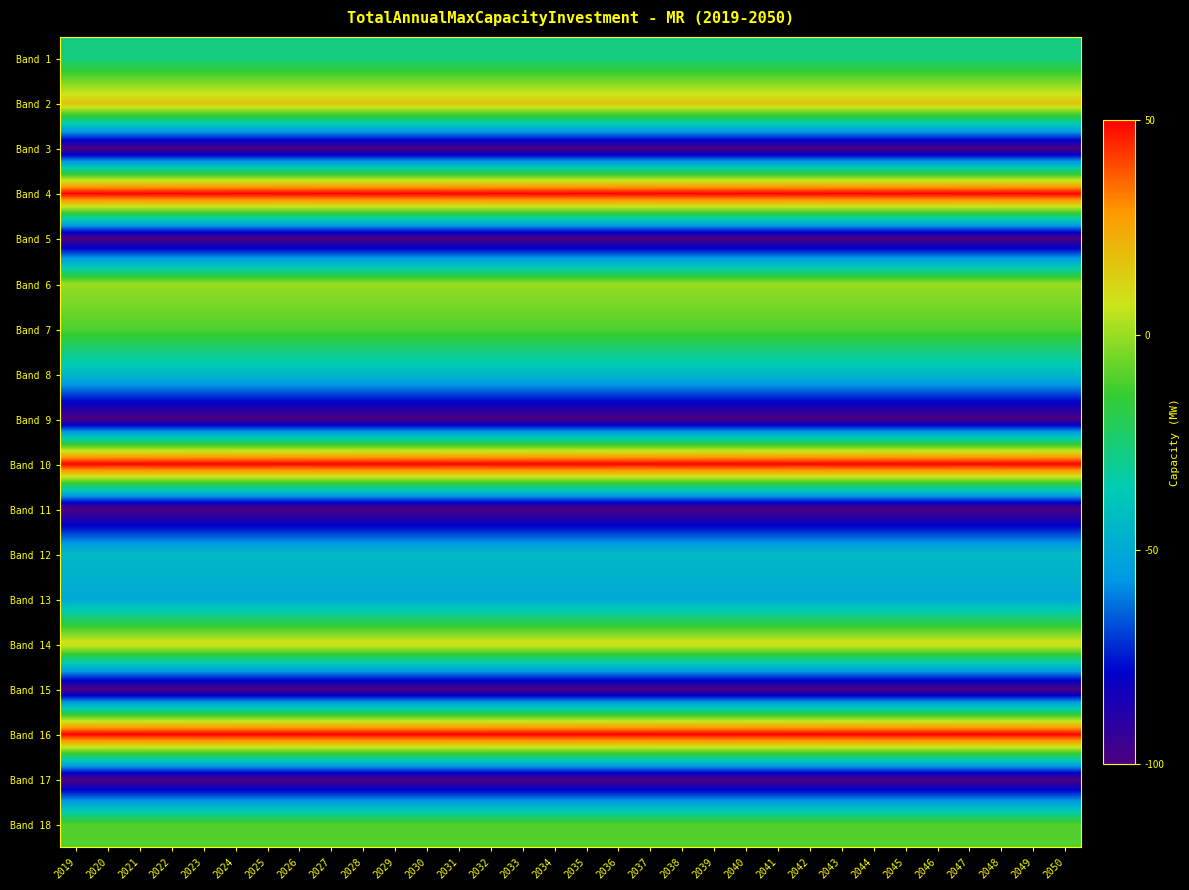

Reading right to left, list all the values displayed in this chart.

Band 1: 2050=-26.9	2049=-26.9	2048=-26.9	2047=-26.9	2046=-26.9	2045=-26.9	2044=-26.9	2043=-26.9	2042=-26.9	2041=-26.9	2040=-26.9	2039=-26.9	2038=-26.9	2037=-26.9	2036=-26.9	2035=-26.9	2034=-26.9	2033=-26.9	2032=-26.9	2031=-26.9	2030=-26.9	2029=-26.9	2028=-26.9	2027=-26.9	2026=-26.9	2025=-26.9	2024=-26.9	2023=-26.9	2022=-26.9	2021=-26.9	2020=-26.9	2019=-26.9
Band 2: 2050=16.3	2049=16.3	2048=16.3	2047=16.3	2046=16.3	2045=16.3	2044=16.3	2043=16.3	2042=16.3	2041=16.3	2040=16.3	2039=16.3	2038=16.3	2037=16.3	2036=16.3	2035=16.3	2034=16.3	2033=16.3	2032=16.3	2031=16.3	2030=16.3	2029=16.3	2028=16.3	2027=16.3	2026=16.3	2025=16.3	2024=16.3	2023=16.3	2022=16.3	2021=16.3	2020=16.3	2019=16.3
Band 3: 2050=-100.0	2049=-100.0	2048=-100.0	2047=-100.0	2046=-100.0	2045=-100.0	2044=-100.0	2043=-100.0	2042=-100.0	2041=-100.0	2040=-100.0	2039=-100.0	2038=-100.0	2037=-100.0	2036=-100.0	2035=-100.0	2034=-100.0	2033=-100.0	2032=-100.0	2031=-100.0	2030=-100.0	2029=-100.0	2028=-100.0	2027=-100.0	2026=-100.0	2025=-100.0	2024=-100.0	2023=-100.0	2022=-100.0	2021=-100.0	2020=-100.0	2019=-100.0
Band 4: 2050=50.0	2049=50.0	2048=50.0	2047=50.0	2046=50.0	2045=50.0	2044=50.0	2043=50.0	2042=50.0	2041=50.0	2040=50.0	2039=50.0	2038=50.0	2037=50.0	2036=50.0	2035=50.0	2034=50.0	2033=50.0	2032=50.0	2031=50.0	2030=50.0	2029=50.0	2028=50.0	2027=50.0	2026=50.0	2025=50.0	2024=50.0	2023=50.0	2022=50.0	2021=50.0	2020=50.0	2019=50.0
Band 5: 2050=-100.0	2049=-100.0	2048=-100.0	2047=-100.0	2046=-100.0	2045=-100.0	2044=-100.0	2043=-100.0	2042=-100.0	2041=-100.0	2040=-100.0	2039=-100.0	2038=-100.0	2037=-100.0	2036=-100.0	2035=-100.0	2034=-100.0	2033=-100.0	2032=-100.0	2031=-100.0	2030=-100.0	2029=-100.0	2028=-100.0	2027=-100.0	2026=-100.0	2025=-100.0	2024=-100.0	2023=-100.0	2022=-100.0	2021=-100.0	2020=-100.0	2019=-100.0
Band 6: 2050=-0.1	2049=-0.1	2048=-0.1	2047=-0.1	2046=-0.1	2045=-0.1	2044=-0.1	2043=-0.1	2042=-0.1	2041=-0.1	2040=-0.1	2039=-0.1	2038=-0.1	2037=-0.1	2036=-0.1	2035=-0.1	2034=-0.1	2033=-0.1	2032=-0.1	2031=-0.1	2030=-0.1	2029=-0.1	2028=-0.1	2027=-0.1	2026=-0.1	2025=-0.1	2024=-0.1	2023=-0.1	2022=-0.1	2021=-0.1	2020=-0.1	2019=-0.1
Band 7: 2050=-10.1	2049=-10.1	2048=-10.1	2047=-10.1	2046=-10.1	2045=-10.1	2044=-10.1	2043=-10.1	2042=-10.1	2041=-10.1	2040=-10.1	2039=-10.1	2038=-10.1	2037=-10.1	2036=-10.1	2035=-10.1	2034=-10.1	2033=-10.1	2032=-10.1	2031=-10.1	2030=-10.1	2029=-10.1	2028=-10.1	2027=-10.1	2026=-10.1	2025=-10.1	2024=-10.1	2023=-10.1	2022=-10.1	2021=-10.1	2020=-10.1	2019=-10.1
Band 8: 2050=-43.3	2049=-43.3	2048=-43.3	2047=-43.3	2046=-43.3	2045=-43.3	2044=-43.3	2043=-43.3	2042=-43.3	2041=-43.3	2040=-43.3	2039=-43.3	2038=-43.3	2037=-43.3	2036=-43.3	2035=-43.3	2034=-43.3	2033=-43.3	2032=-43.3	2031=-43.3	2030=-43.3	2029=-43.3	2028=-43.3	2027=-43.3	2026=-43.3	2025=-43.3	2024=-43.3	2023=-43.3	2022=-43.3	2021=-43.3	2020=-43.3	2019=-43.3
Band 9: 2050=-100.0	2049=-100.0	2048=-100.0	2047=-100.0	2046=-100.0	2045=-100.0	2044=-100.0	2043=-100.0	2042=-100.0	2041=-100.0	2040=-100.0	2039=-100.0	2038=-100.0	2037=-100.0	2036=-100.0	2035=-100.0	2034=-100.0	2033=-100.0	2032=-100.0	2031=-100.0	2030=-100.0	2029=-100.0	2028=-100.0	2027=-100.0	2026=-100.0	2025=-100.0	2024=-100.0	2023=-100.0	2022=-100.0	2021=-100.0	2020=-100.0	2019=-100.0
Band 10: 2050=50.0	2049=50.0	2048=50.0	2047=50.0	2046=50.0	2045=50.0	2044=50.0	2043=50.0	2042=50.0	2041=50.0	2040=50.0	2039=50.0	2038=50.0	2037=50.0	2036=50.0	2035=50.0	2034=50.0	2033=50.0	2032=50.0	2031=50.0	2030=50.0	2029=50.0	2028=50.0	2027=50.0	2026=50.0	2025=50.0	2024=50.0	2023=50.0	2022=50.0	2021=50.0	2020=50.0	2019=50.0
Band 11: 2050=-100.0	2049=-100.0	2048=-100.0	2047=-100.0	2046=-100.0	2045=-100.0	2044=-100.0	2043=-100.0	2042=-100.0	2041=-100.0	2040=-100.0	2039=-100.0	2038=-100.0	2037=-100.0	2036=-100.0	2035=-100.0	2034=-100.0	2033=-100.0	2032=-100.0	2031=-100.0	2030=-100.0	2029=-100.0	2028=-100.0	2027=-100.0	2026=-100.0	2025=-100.0	2024=-100.0	2023=-100.0	2022=-100.0	2021=-100.0	2020=-100.0	2019=-100.0
Band 12: 2050=-43.3	2049=-43.3	2048=-43.3	2047=-43.3	2046=-43.3	2045=-43.3	2044=-43.3	2043=-43.3	2042=-43.3	2041=-43.3	2040=-43.3	2039=-43.3	2038=-43.3	2037=-43.3	2036=-43.3	2035=-43.3	2034=-43.3	2033=-43.3	2032=-43.3	2031=-43.3	2030=-43.3	2029=-43.3	2028=-43.3	2027=-43.3	2026=-43.3	2025=-43.3	2024=-43.3	2023=-43.3	2022=-43.3	2021=-43.3	2020=-43.3	2019=-43.3
Band 13: 2050=-50.6	2049=-50.6	2048=-50.6	2047=-50.6	2046=-50.6	2045=-50.6	2044=-50.6	2043=-50.6	2042=-50.6	2041=-50.6	2040=-50.6	2039=-50.6	2038=-50.6	2037=-50.6	2036=-50.6	2035=-50.6	2034=-50.6	2033=-50.6	2032=-50.6	2031=-50.6	2030=-50.6	2029=-50.6	2028=-50.6	2027=-50.6	2026=-50.6	2025=-50.6	2024=-50.6	2023=-50.6	2022=-50.6	2021=-50.6	2020=-50.6	2019=-50.6
Band 14: 2050=10.0	2049=10.0	2048=10.0	2047=10.0	2046=10.0	2045=10.0	2044=10.0	2043=10.0	2042=10.0	2041=10.0	2040=10.0	2039=10.0	2038=10.0	2037=10.0	2036=10.0	2035=10.0	2034=10.0	2033=10.0	2032=10.0	2031=10.0	2030=10.0	2029=10.0	2028=10.0	2027=10.0	2026=10.0	2025=10.0	2024=10.0	2023=10.0	2022=10.0	2021=10.0	2020=10.0	2019=10.0
Band 15: 2050=-100.0	2049=-100.0	2048=-100.0	2047=-100.0	2046=-100.0	2045=-100.0	2044=-100.0	2043=-100.0	2042=-100.0	2041=-100.0	2040=-100.0	2039=-100.0	2038=-100.0	2037=-100.0	2036=-100.0	2035=-100.0	2034=-100.0	2033=-100.0	2032=-100.0	2031=-100.0	2030=-100.0	2029=-100.0	2028=-100.0	2027=-100.0	2026=-100.0	2025=-100.0	2024=-100.0	2023=-100.0	2022=-100.0	2021=-100.0	2020=-100.0	2019=-100.0
Band 16: 2050=50.0	2049=50.0	2048=50.0	2047=50.0	2046=50.0	2045=50.0	2044=50.0	2043=50.0	2042=50.0	2041=50.0	2040=50.0	2039=50.0	2038=50.0	2037=50.0	2036=50.0	2035=50.0	2034=50.0	2033=50.0	2032=50.0	2031=50.0	2030=50.0	2029=50.0	2028=50.0	2027=50.0	2026=50.0	2025=50.0	2024=50.0	2023=50.0	2022=50.0	2021=50.0	2020=50.0	2019=50.0
Band 17: 2050=-100.0	2049=-100.0	2048=-100.0	2047=-100.0	2046=-100.0	2045=-100.0	2044=-100.0	2043=-100.0	2042=-100.0	2041=-100.0	2040=-100.0	2039=-100.0	2038=-100.0	2037=-100.0	2036=-100.0	2035=-100.0	2034=-100.0	2033=-100.0	2032=-100.0	2031=-100.0	2030=-100.0	2029=-100.0	2028=-100.0	2027=-100.0	2026=-100.0	2025=-100.0	2024=-100.0	2023=-100.0	2022=-100.0	2021=-100.0	2020=-100.0	2019=-100.0
Band 18: 2050=-9.9	2049=-9.9	2048=-9.9	2047=-9.9	2046=-9.9	2045=-9.9	2044=-9.9	2043=-9.9	2042=-9.9	2041=-9.9	2040=-9.9	2039=-9.9	2038=-9.9	2037=-9.9	2036=-9.9	2035=-9.9	2034=-9.9	2033=-9.9	2032=-9.9	2031=-9.9	2030=-9.9	2029=-9.9	2028=-9.9	2027=-9.9	2026=-9.9	2025=-9.9	2024=-9.9	2023=-9.9	2022=-9.9	2021=-9.9	2020=-9.9	2019=-9.9